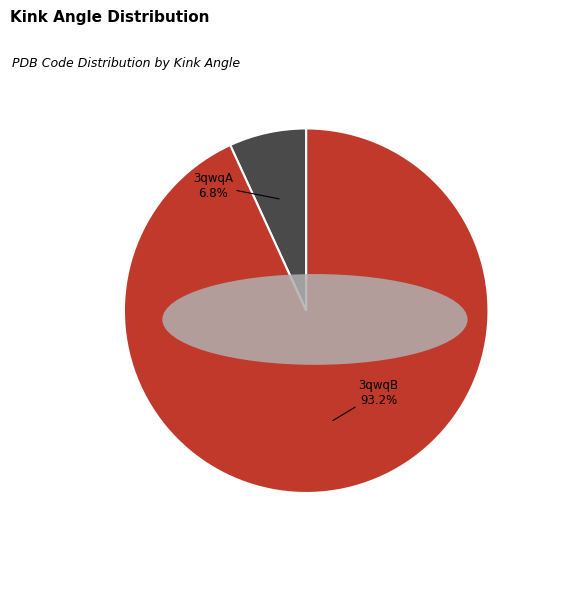

Between 3qwqB and 3qwqA, which is larger?

3qwqB